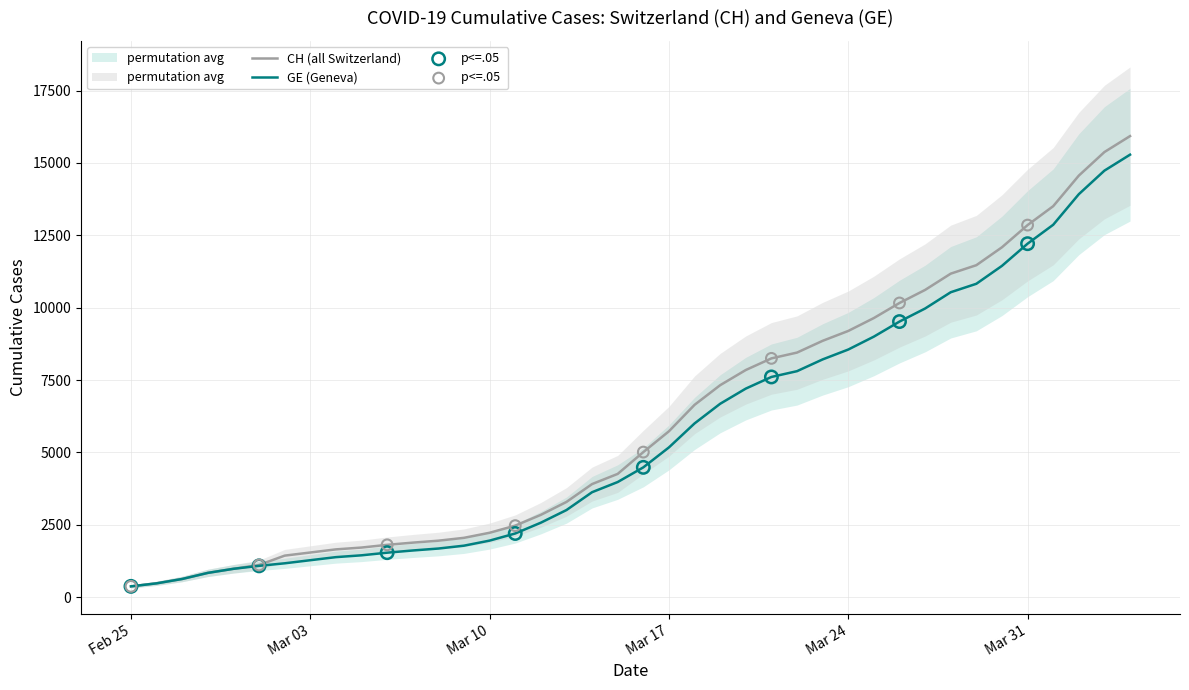

At how many categories does at least one series exceed 8708?

13